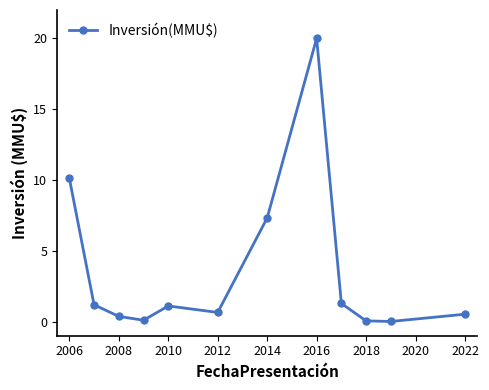

What is the sum of all values?

42.7